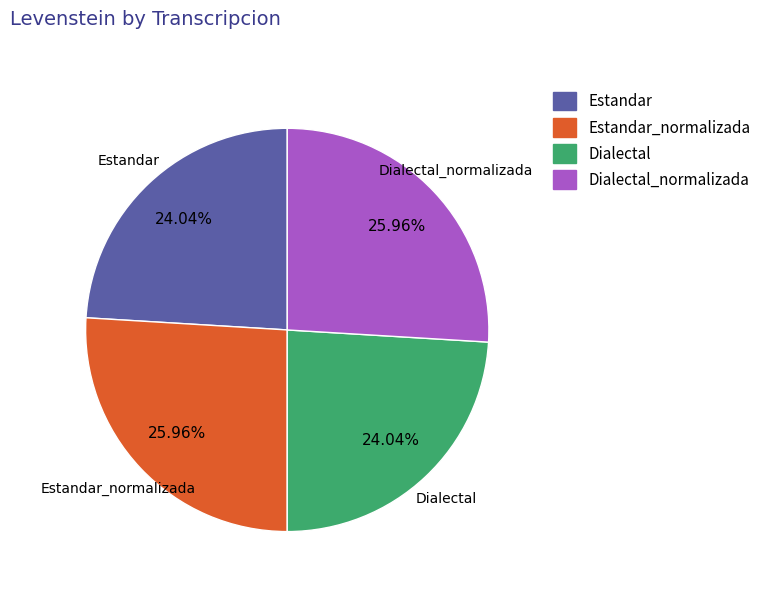

To the nearest percent, what percentage of the pie is Estandar_normalizada?

26%